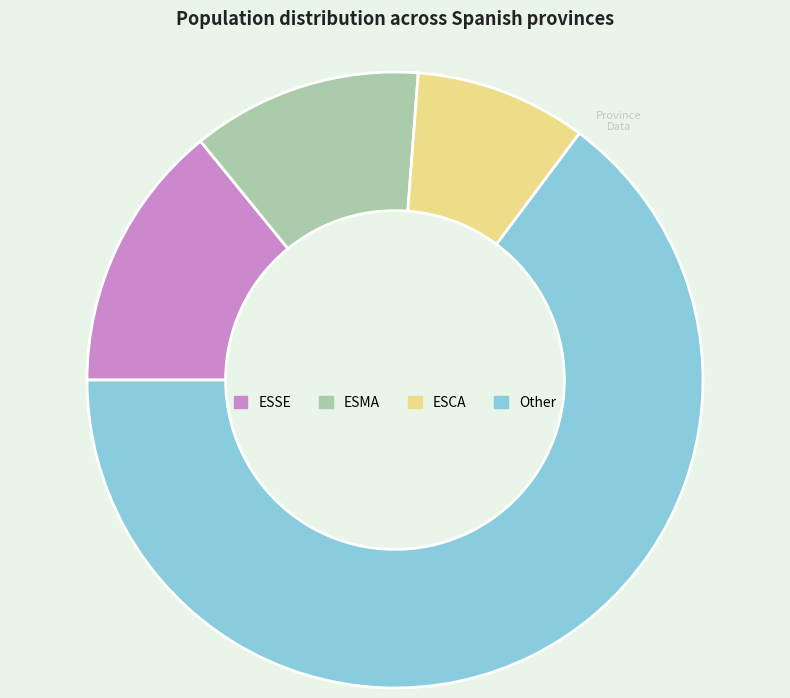

Count the number of slices in the pie.

4